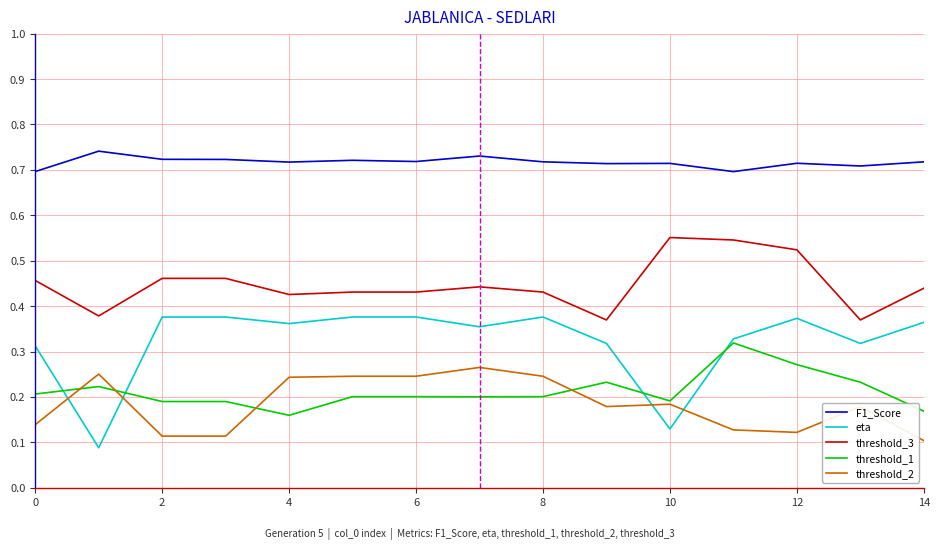

Which series has the widest spread of values?

eta